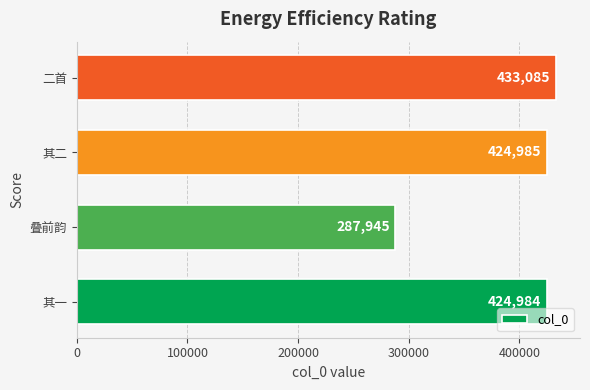

Rank the categories by value from lowest to highest.

叠前韵, 其一, 其二, 二首